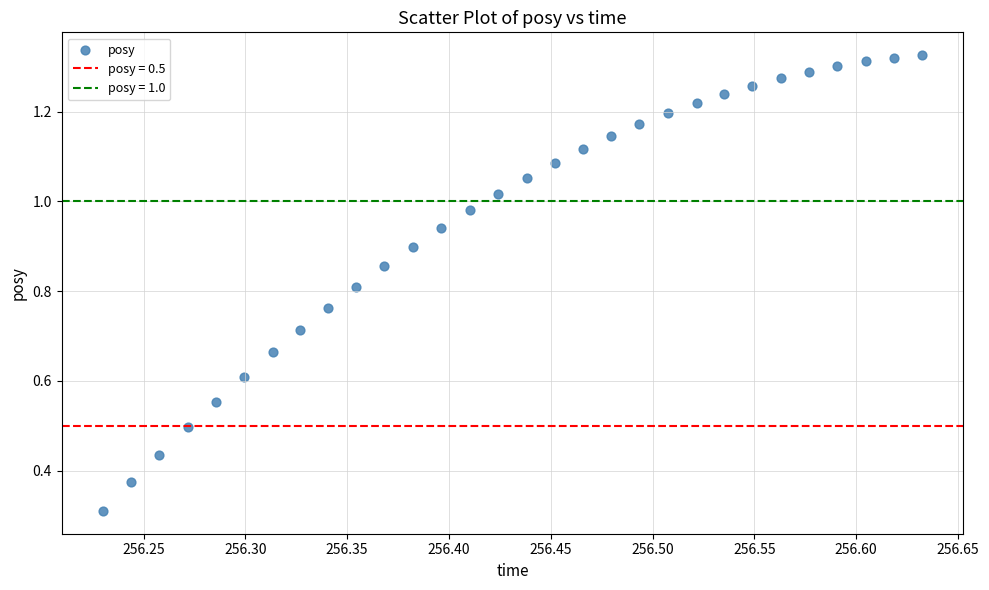

What Y value in the scatter plot is closest to 0?

0.3